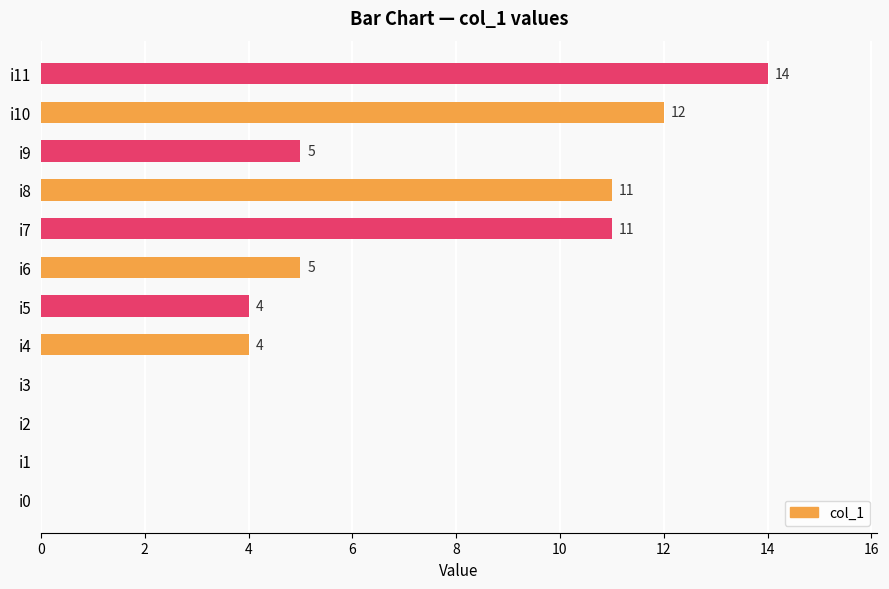

What is the sum of all values?

66